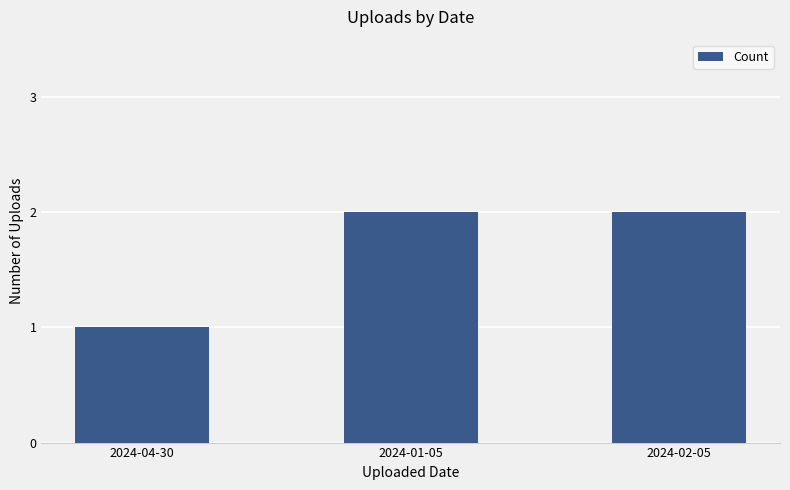

Reading right to left, transcribe all the data shown in this chart.

2024-02-05=2	2024-01-05=2	2024-04-30=1